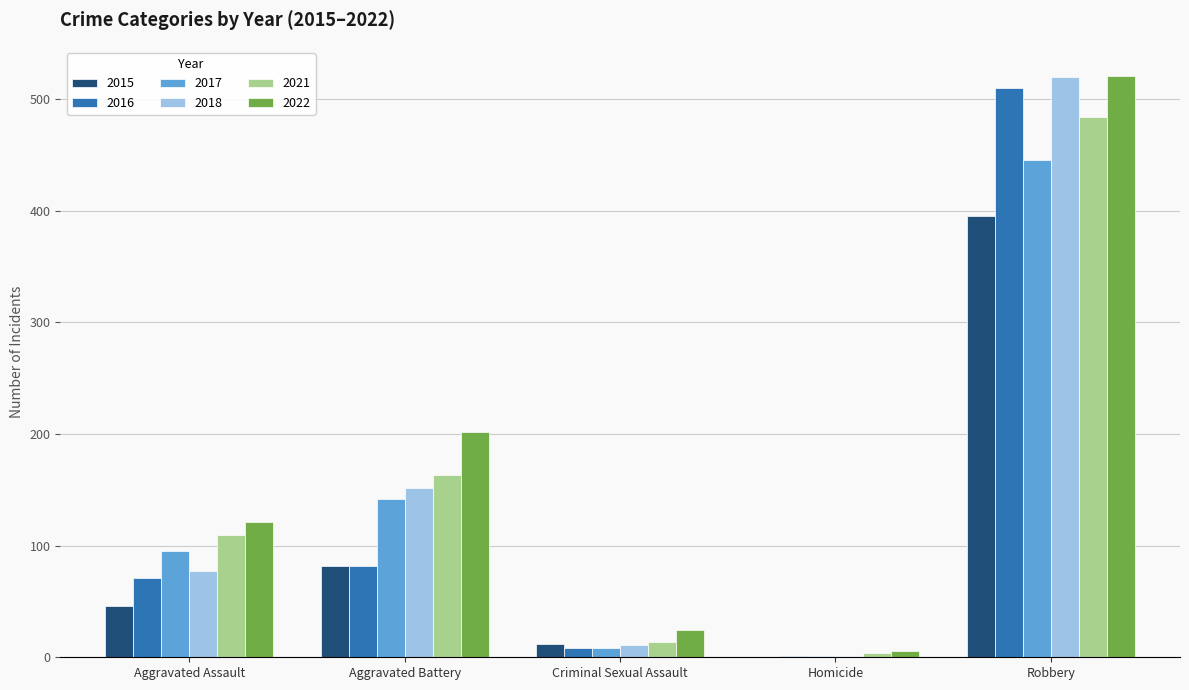

Is the value of 2021 at Aggravated Assault greater than the value of 2022 at Aggravated Assault?

No